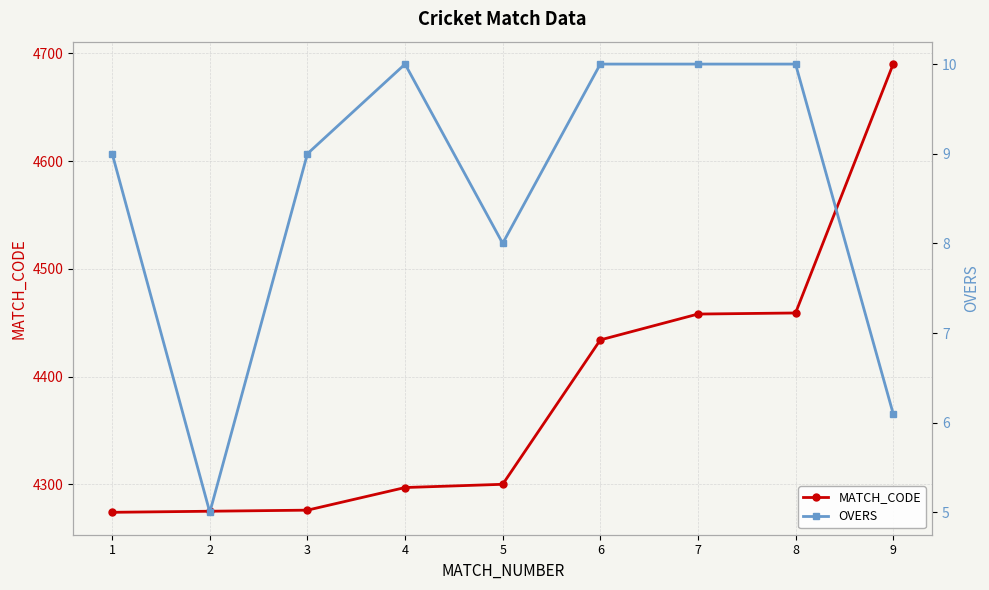

What is the value of the MATCH_CODE point at the 4th from the left?

4297